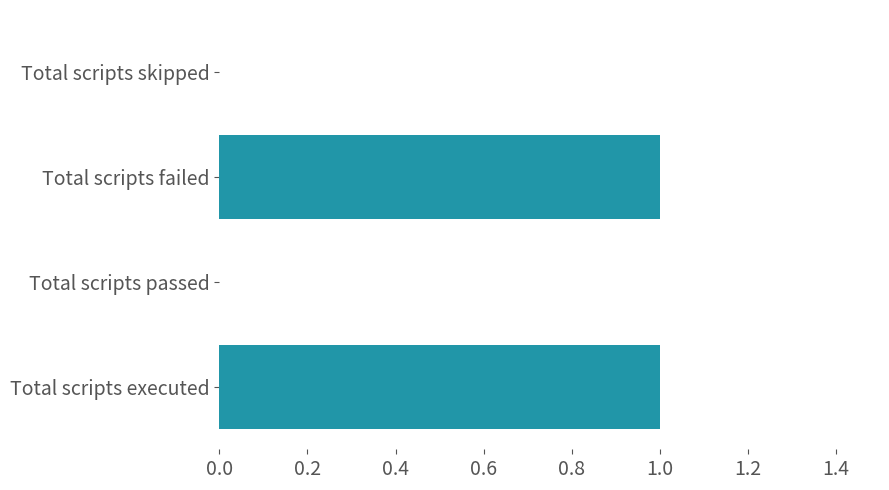

True or false: the data shows 0 at Total scripts passed.

True